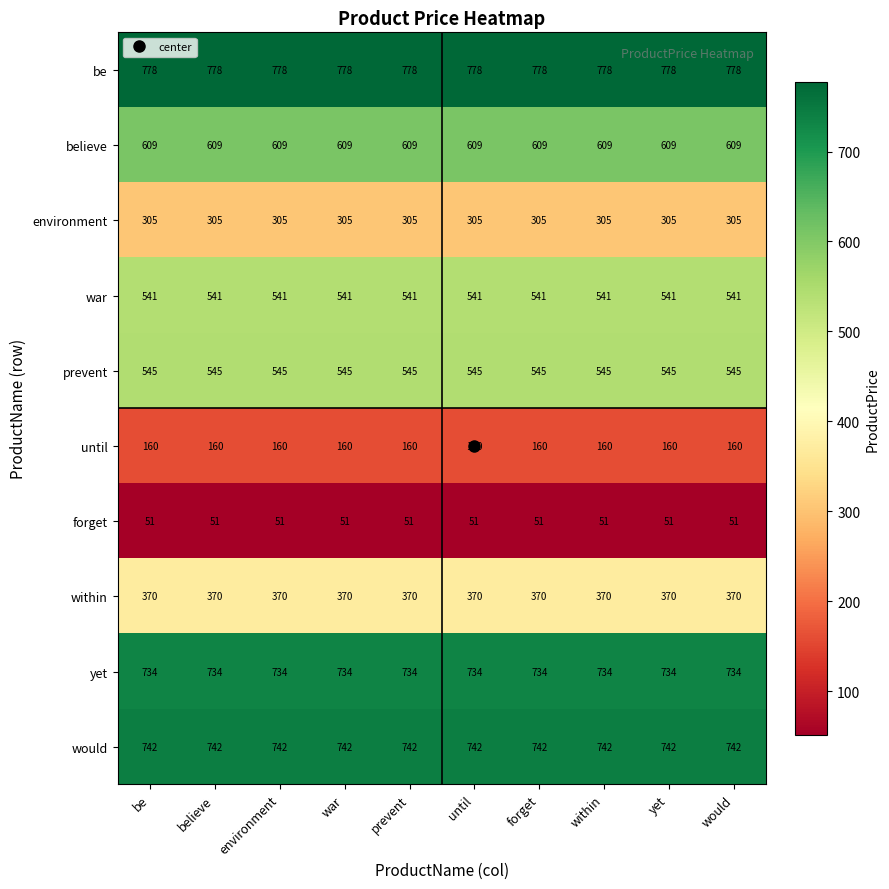

At war, list the series in order from largest to smallest.

be, would, yet, believe, prevent, war, within, environment, until, forget